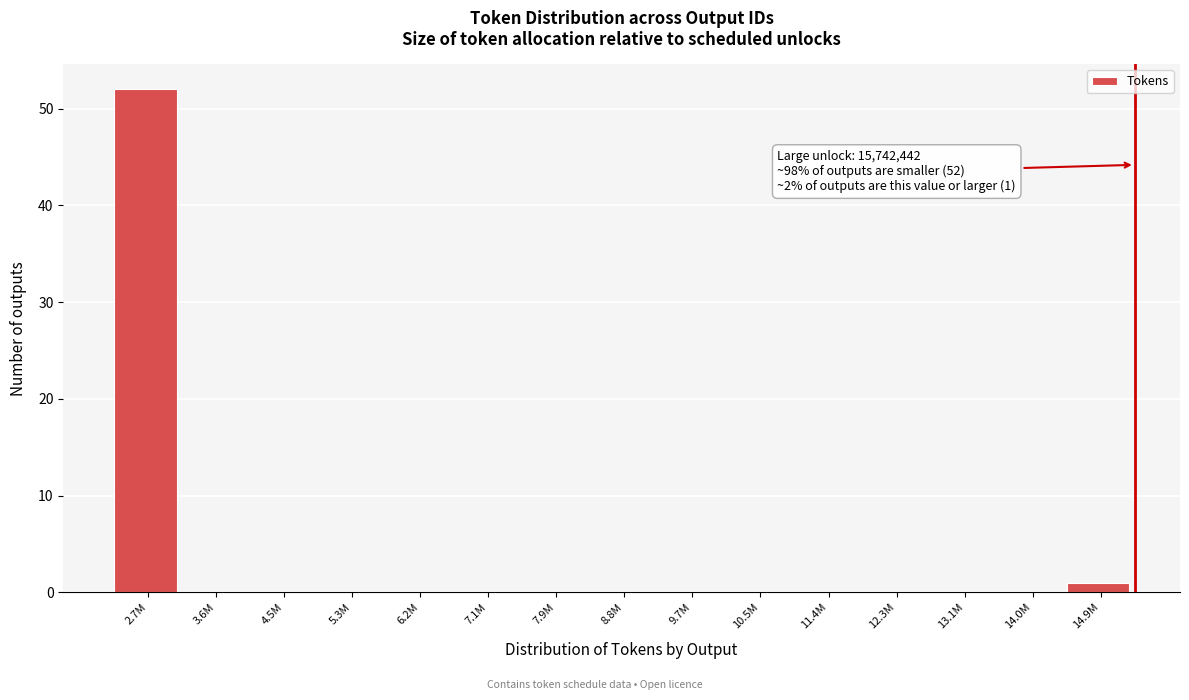

Reading left to right, what are all the values shown in this chart?

2.7M=52	3.6M=0	4.5M=0	5.3M=0	6.2M=0	7.1M=0	7.9M=0	8.8M=0	9.7M=0	10.5M=0	11.4M=0	12.3M=0	13.1M=0	14.0M=0	14.9M=1